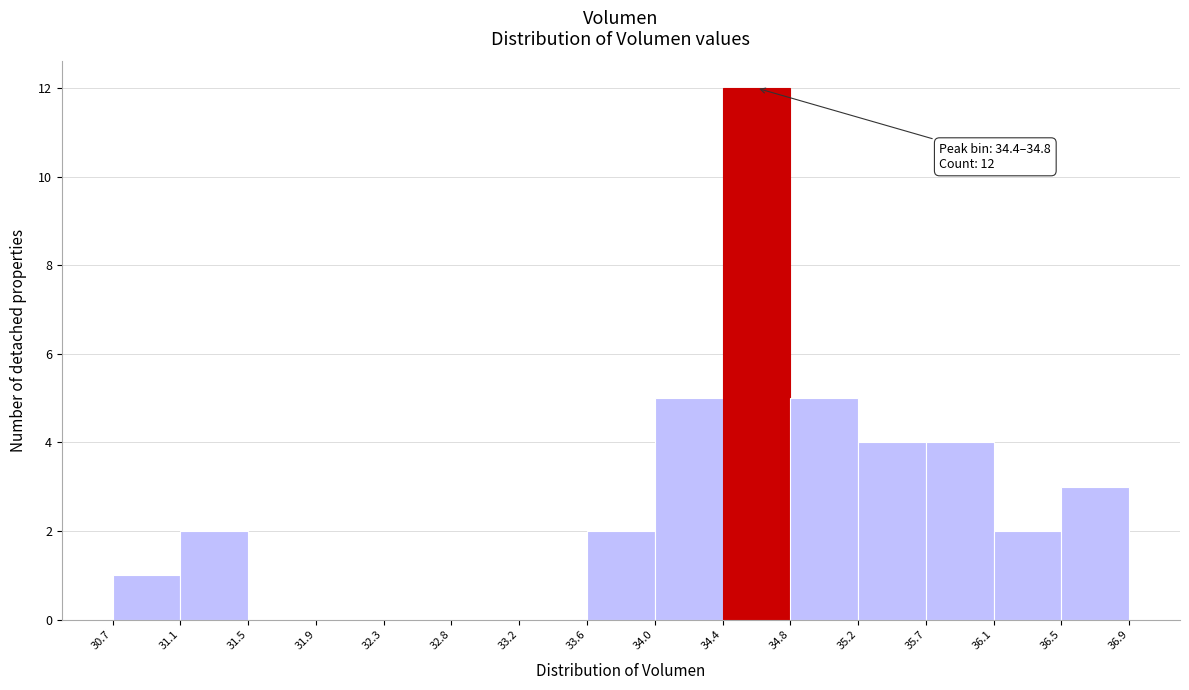

Which range on the x-axis has the tallest bar?

34.4 to 34.8